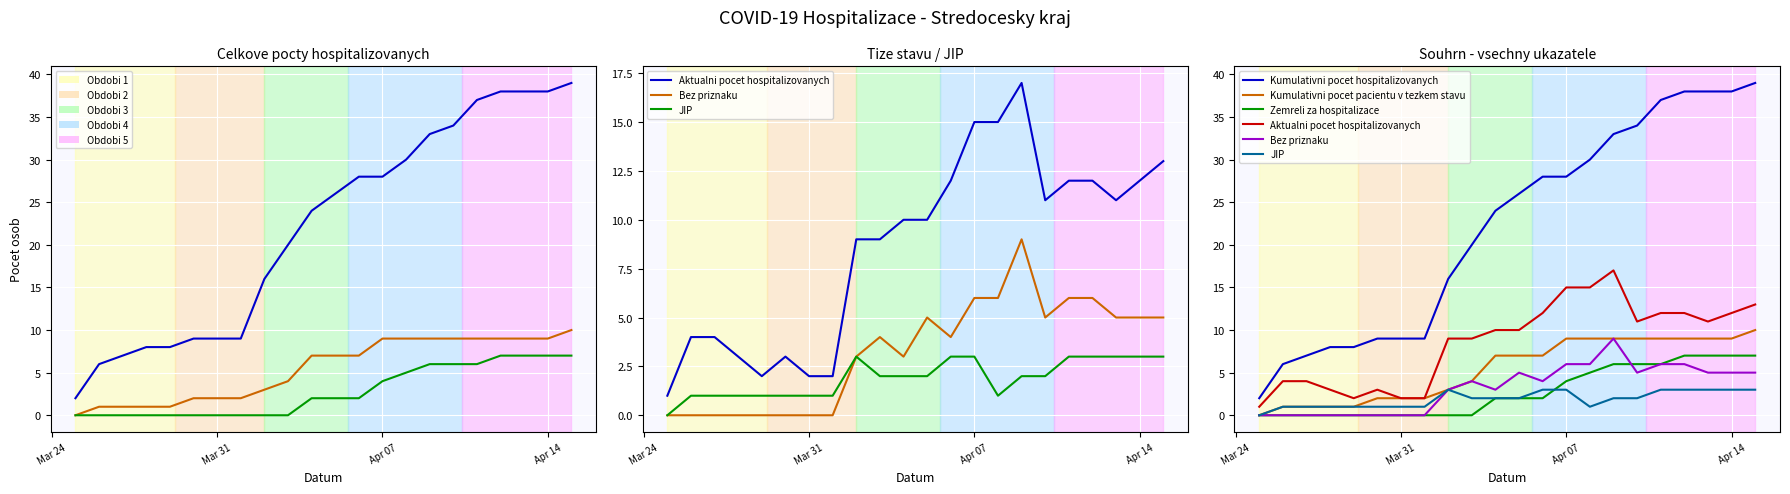

At how many categories does at least one series exceed 17?

13